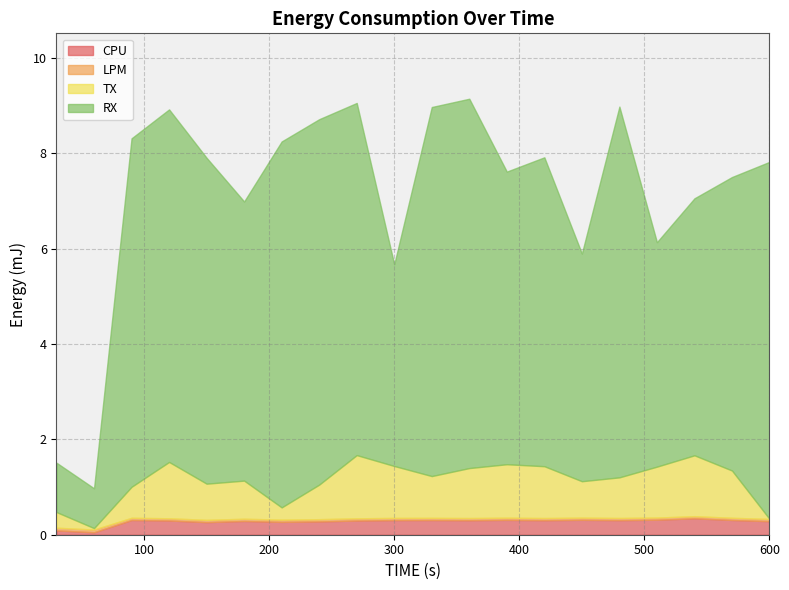

What are all the series names shown in the legend?

CPU, LPM, TX, RX